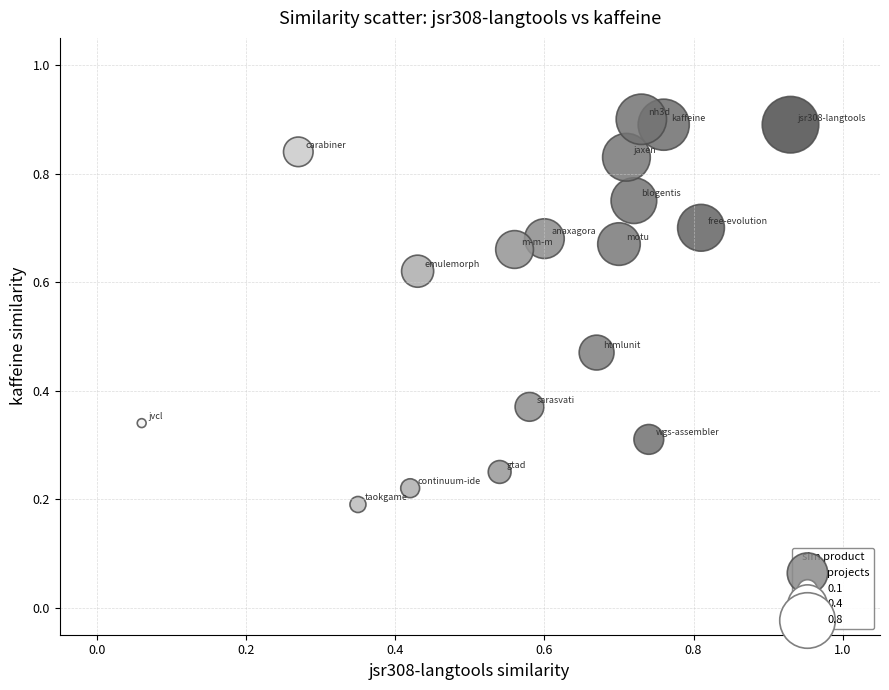

What is the range of X values (max minus min)?

0.9